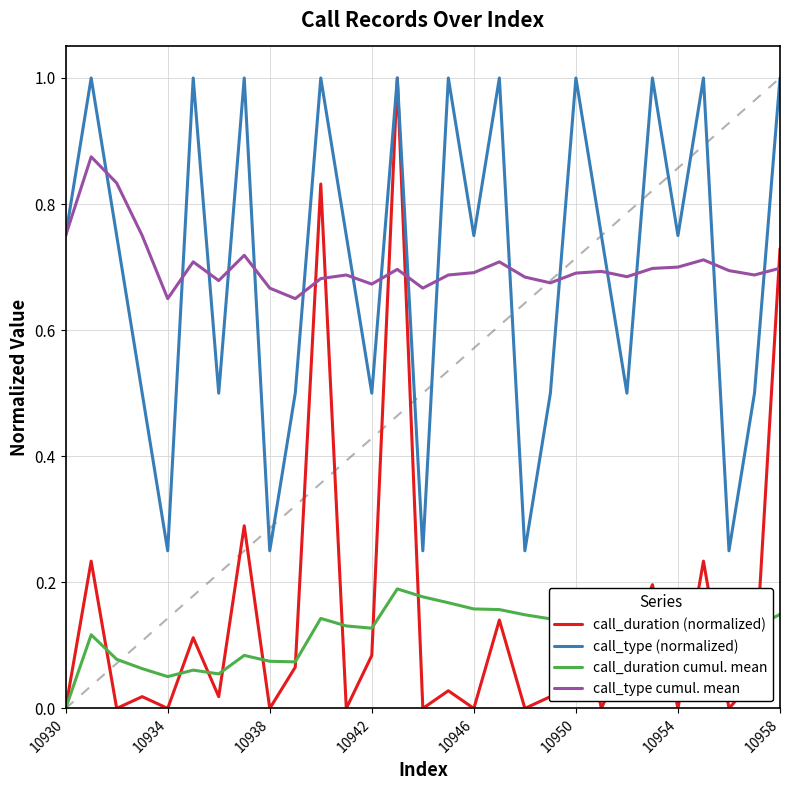

Count the number of categories in the chart.

29